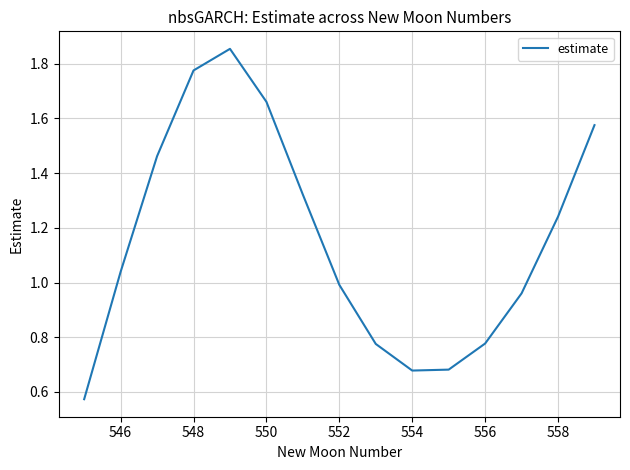

How many lines are shown in the chart?

1